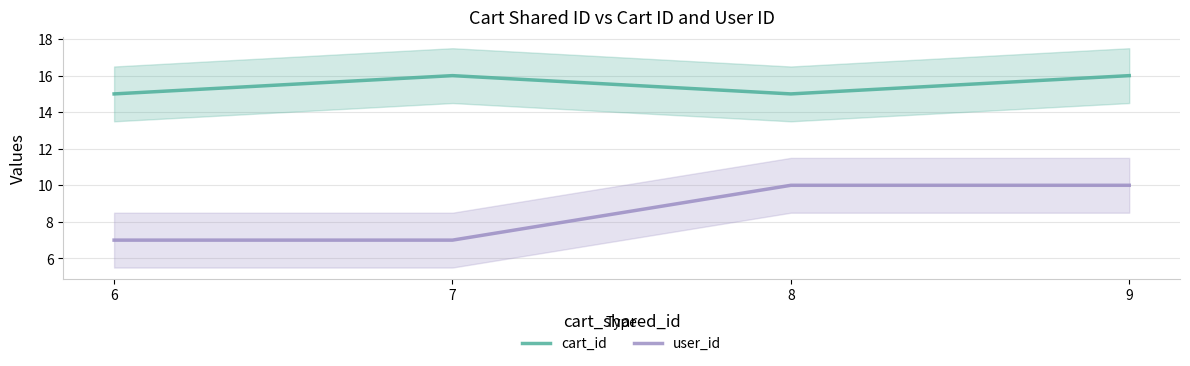

At how many categories does at least one series exceed 9?

4